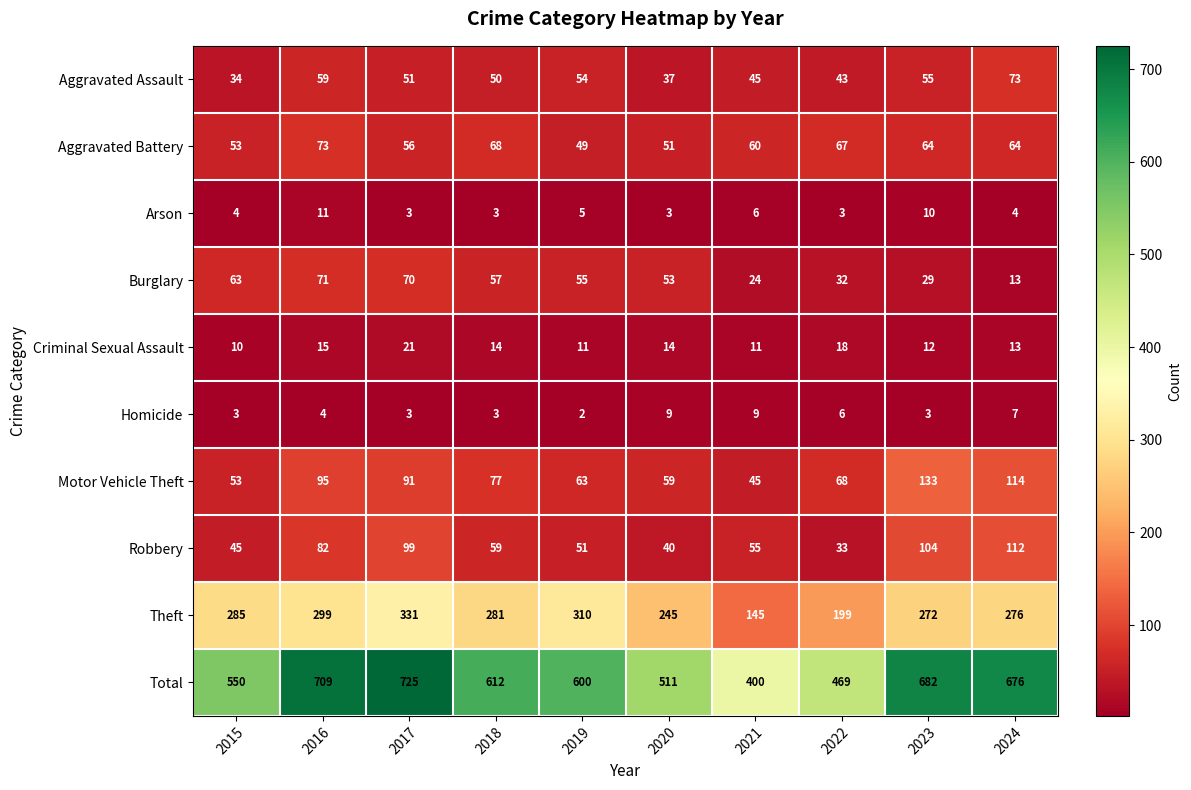

Read the Aggravated Assault value at 2015.

34